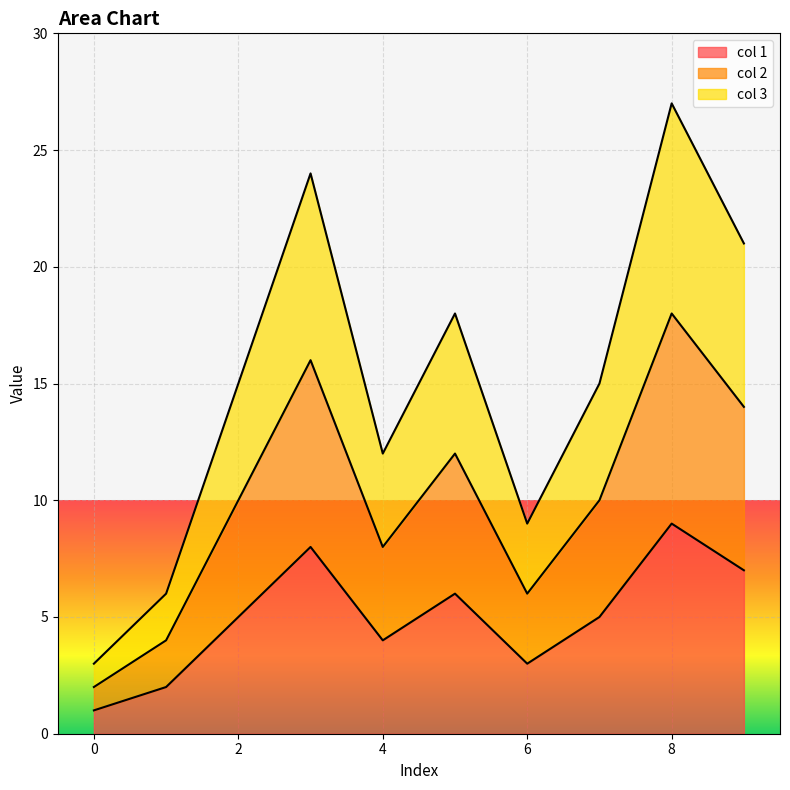

True or false: col 3 has a value of 6 at 1.

True